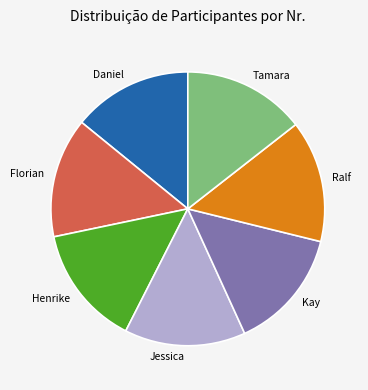

Does any single category account for the majority?

No